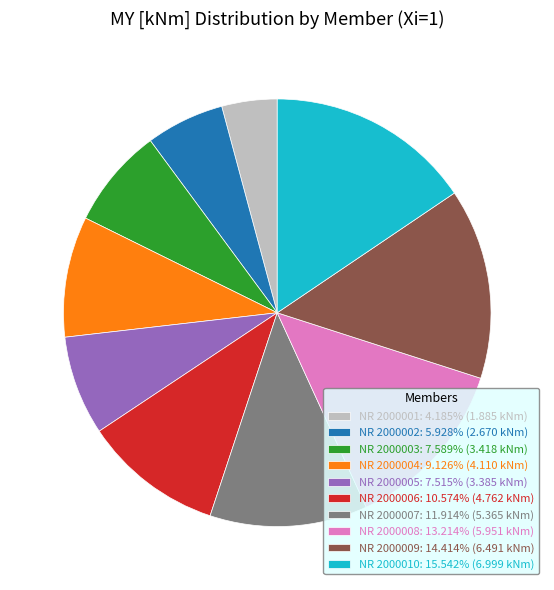

Is it true that NR 2000004 is 15% of the pie?

False